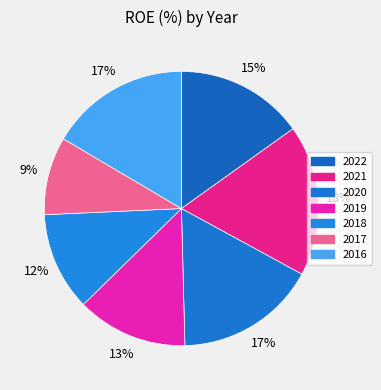

What percentage is the 2018 slice, to the nearest percent?

12%